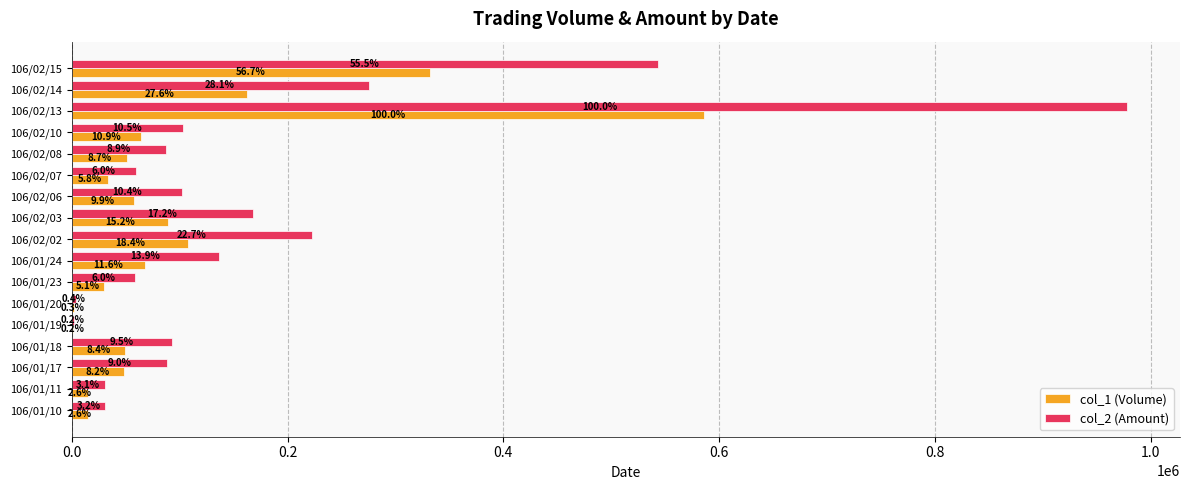

What are all the series names shown in the legend?

col_1 (Volume), col_2 (Amount)